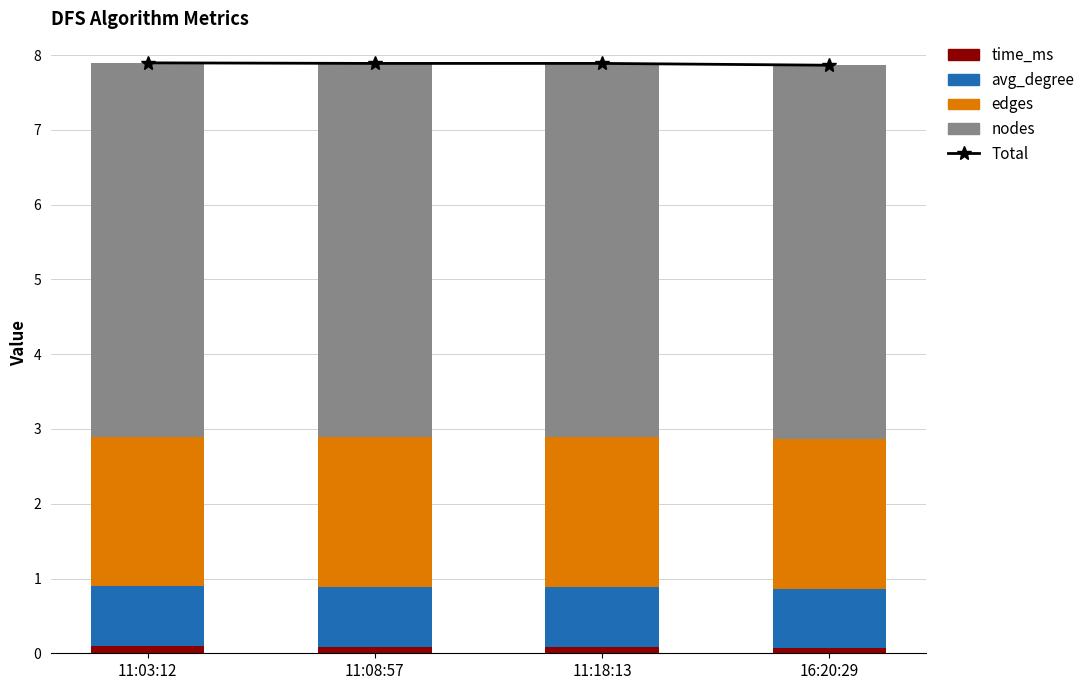

Which series has the widest spread of values?

time_ms